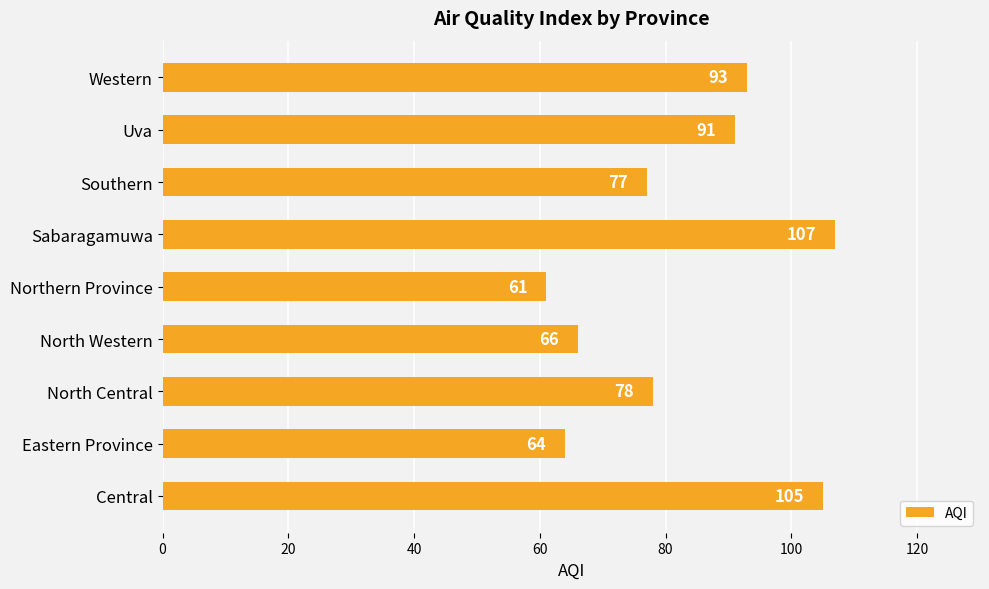

What is the difference between the maximum and minimum values?

46